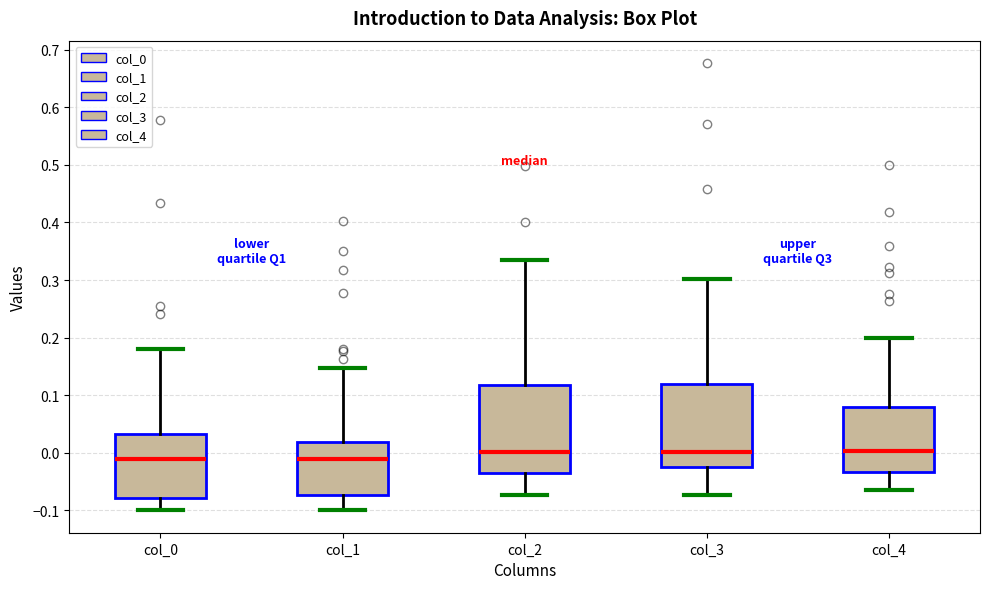

Where does the median line of the box for col_2 sit on the y-axis? The values are not printed on the chart, so give them approximately, as read against the axis.

0.00